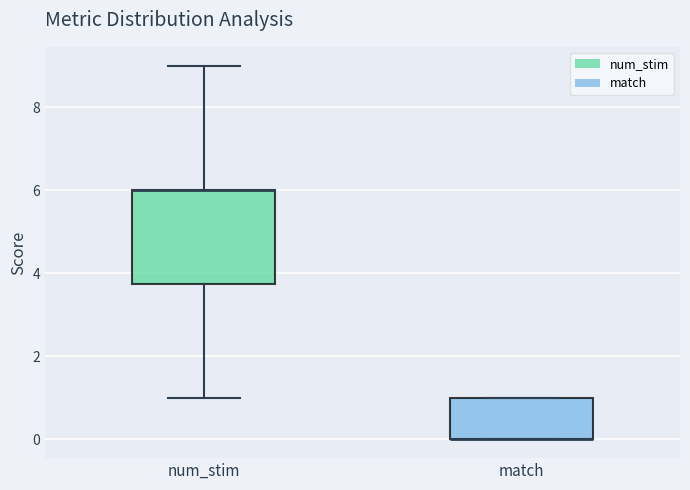

Where does the upper whisker of the box for num_stim end on the y-axis? The values are not printed on the chart, so give them approximately, as read against the axis.

9.0